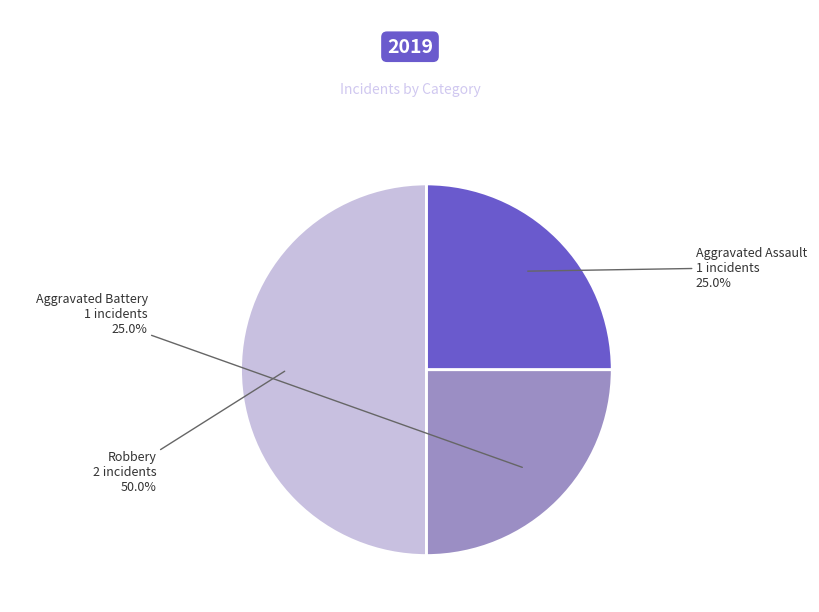

What percentage is the Robbery slice, to the nearest percent?

50%